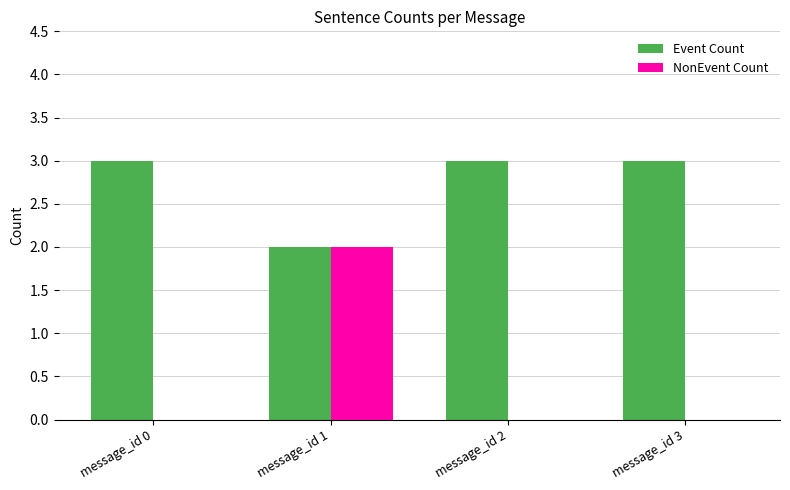

Reading left to right, what are all the values shown in this chart?

Event Count: 3	2	3	3
NonEvent Count: 0	2	0	0